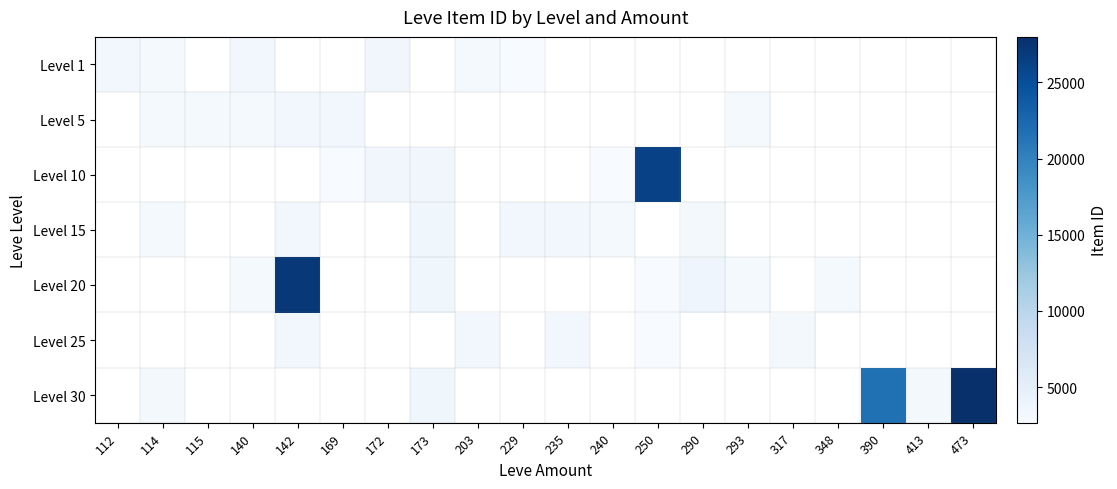

Reading right to left, transcribe all the data shown in this chart.

Level 1: 473=0	413=0	390=0	348=0	317=0	293=0	290=0	250=0	240=0	235=0	229=2661	203=3000	173=0	172=3515	169=0	142=0	140=3309	115=0	114=2996	112=3307
Level 5: 473=0	413=0	390=0	348=0	317=0	293=2999	290=0	250=0	240=0	235=0	229=0	203=0	173=0	172=0	169=3313	142=3316	140=3008	115=3015	114=3001	112=0
Level 10: 473=0	413=0	390=0	348=0	317=0	293=0	290=0	250=26304	240=2670	235=0	229=0	203=0	173=3543	172=3539	169=2658	142=0	140=0	115=0	114=0	112=0
Level 15: 473=0	413=0	390=0	348=0	317=0	293=0	290=3064	250=0	240=3023	235=3341	229=3325	203=0	173=3561	172=0	169=0	142=3316	140=0	115=0	114=3041	112=0
Level 20: 473=0	413=0	390=0	348=3052	317=0	293=3052	290=3800	250=2700	240=0	235=0	229=0	203=0	173=3568	172=0	169=0	142=27174	140=3053	115=0	114=0	112=0
Level 25: 473=0	413=0	390=0	348=0	317=3066	293=0	290=0	250=2734	240=0	235=3341	229=0	203=3351	173=0	172=0	169=0	142=3349	140=0	115=0	114=0	112=0
Level 30: 473=27990	413=3106	390=21725	348=0	317=0	293=0	290=0	250=0	240=0	235=0	229=0	203=0	173=3601	172=0	169=0	142=0	140=0	115=0	114=3106	112=0